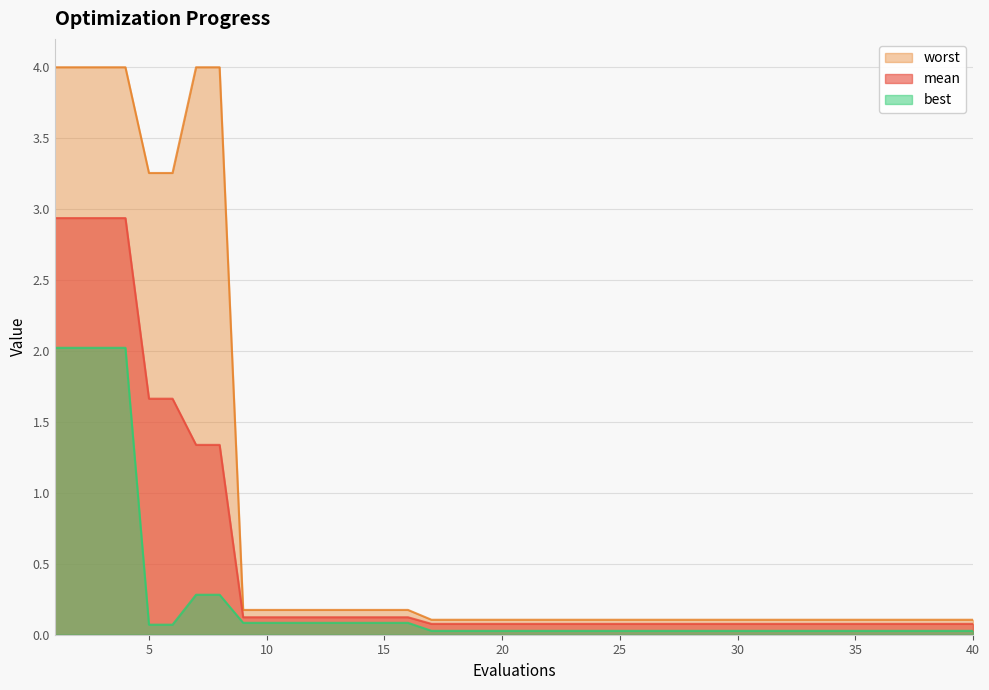

What are all the series names shown in the legend?

worst, mean, best